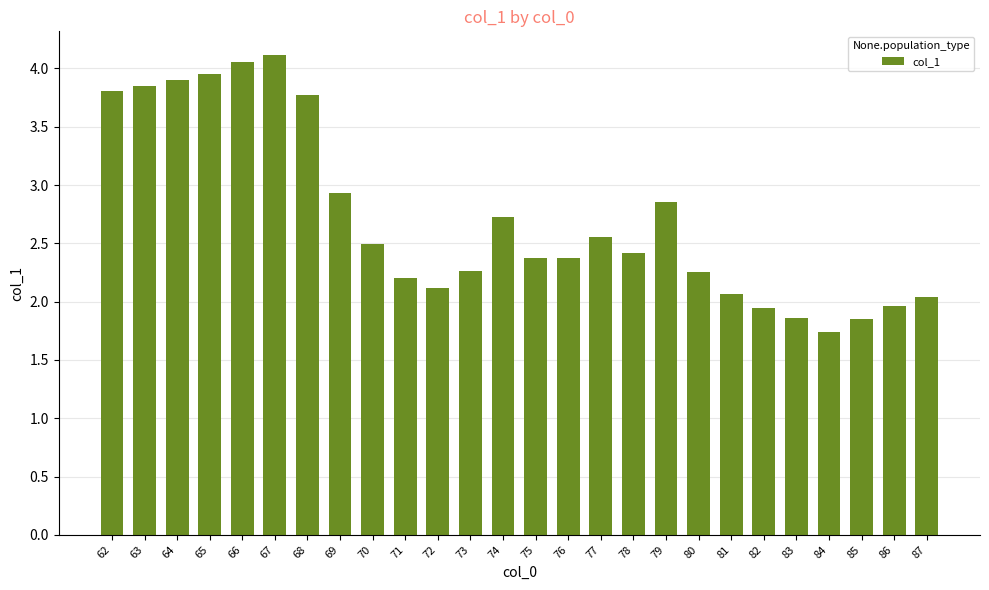

Which label corresponds to the smallest value in the chart?

84